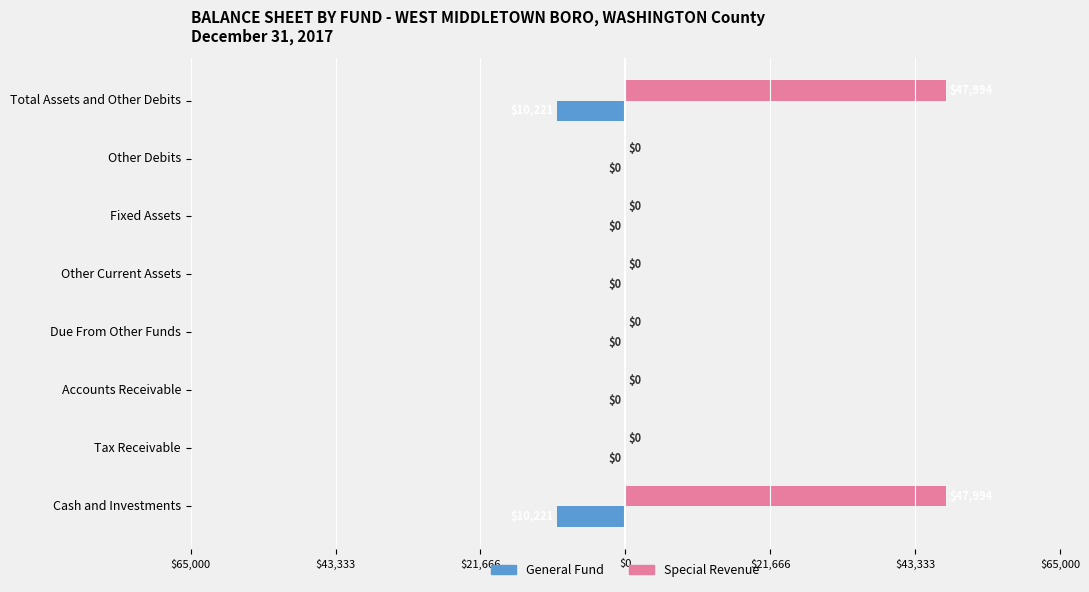

Reading left to right, list all the values displayed in this chart.

General Fund: -10221	0	0	0	0	0	0	-10221
Special Revenue: 47994	0	0	0	0	0	0	47994